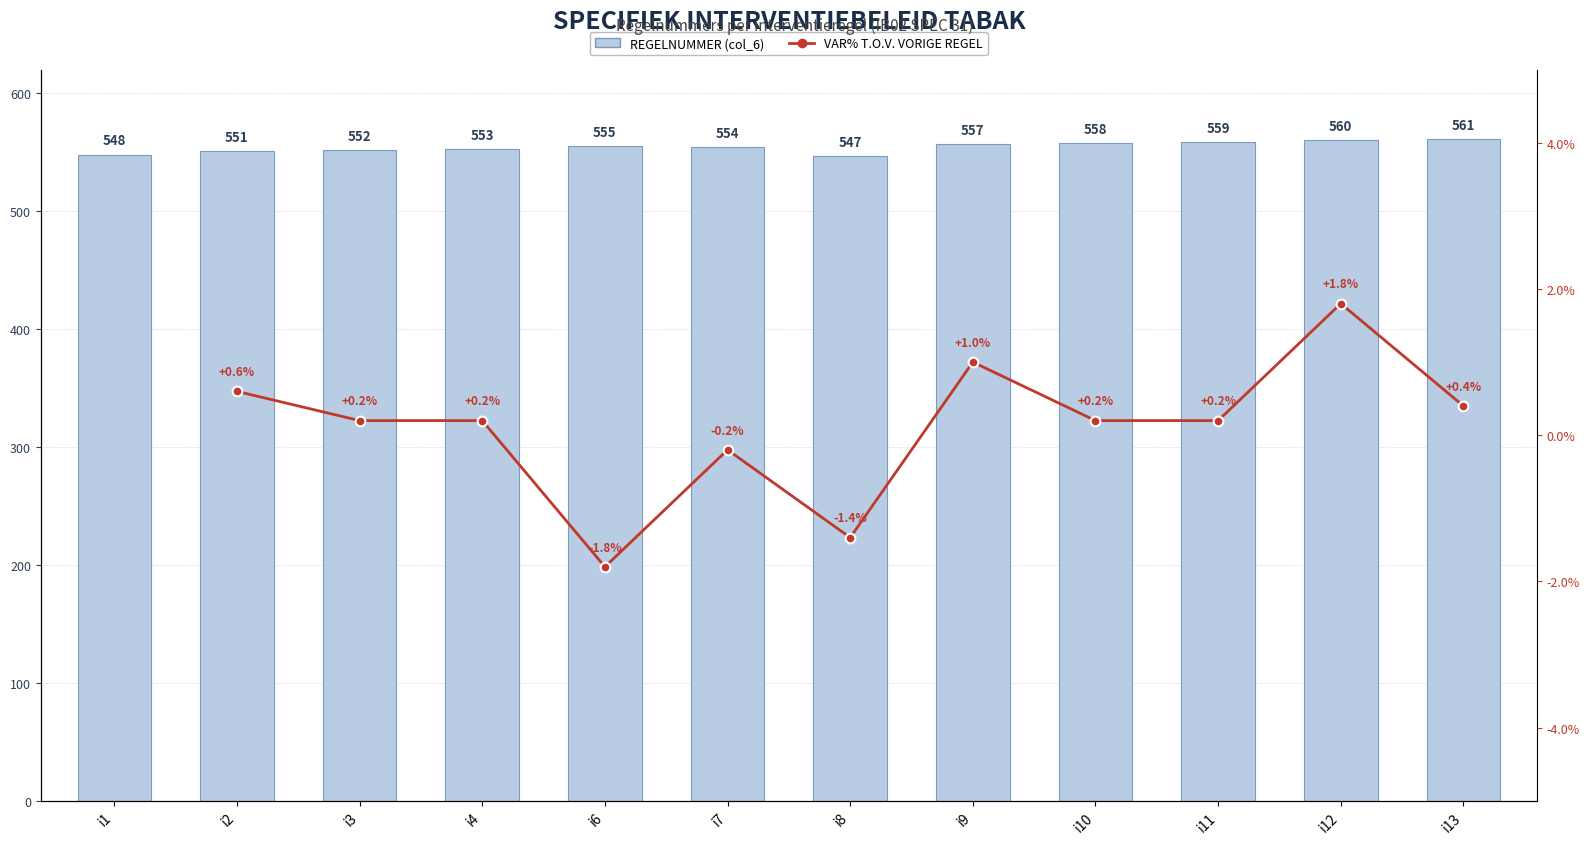

What is the change in value from i9 to i10?

+1